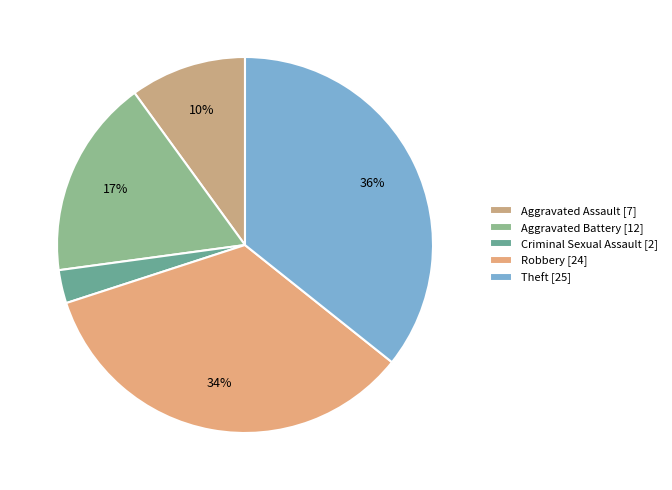

Count the number of slices in the pie.

5